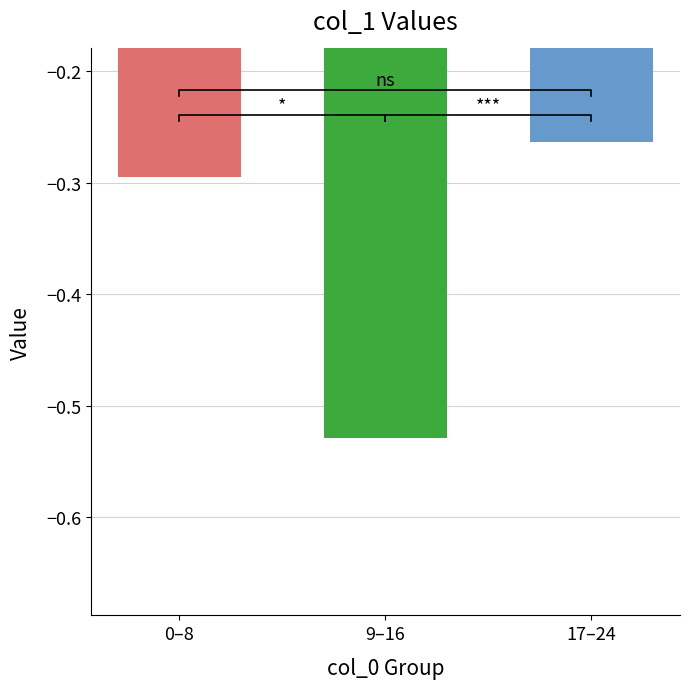

What is the difference between the second highest and minimum values?

0.2